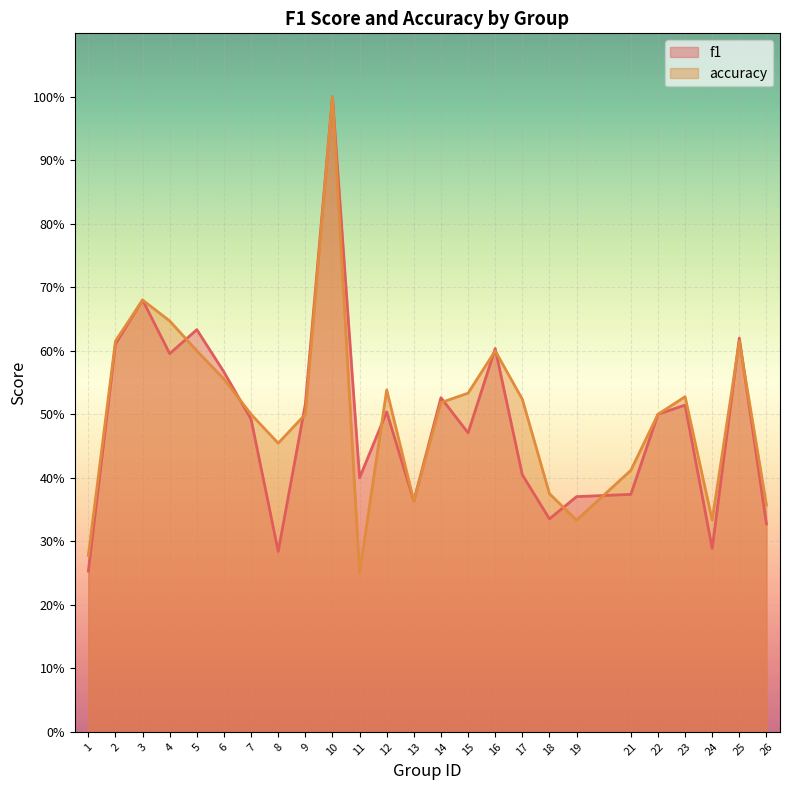

What is the total value across all series at 16?

1.2